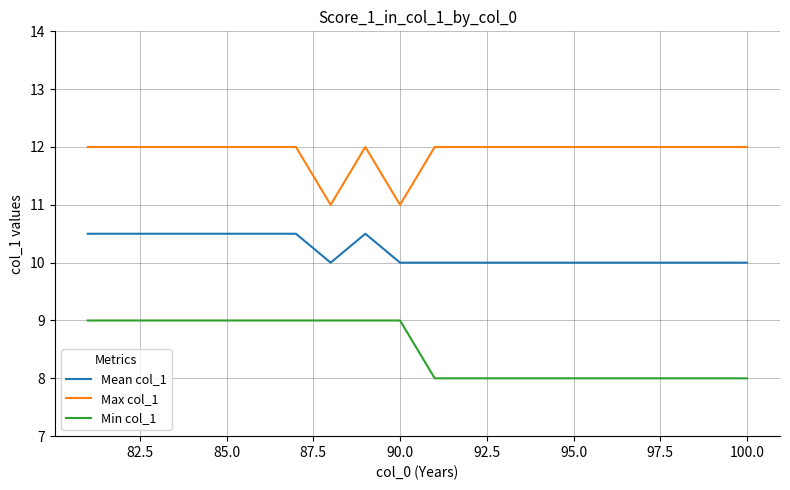

True or false: Min col_1 and Max col_1 intersect in this chart.

False